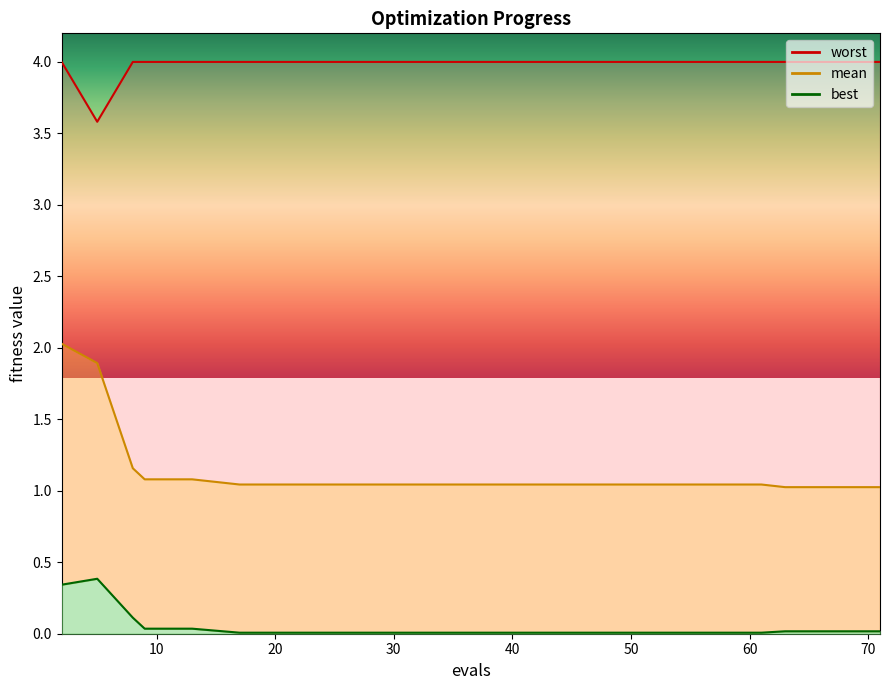

Is it true that mean equals 1.9 at 9?

False